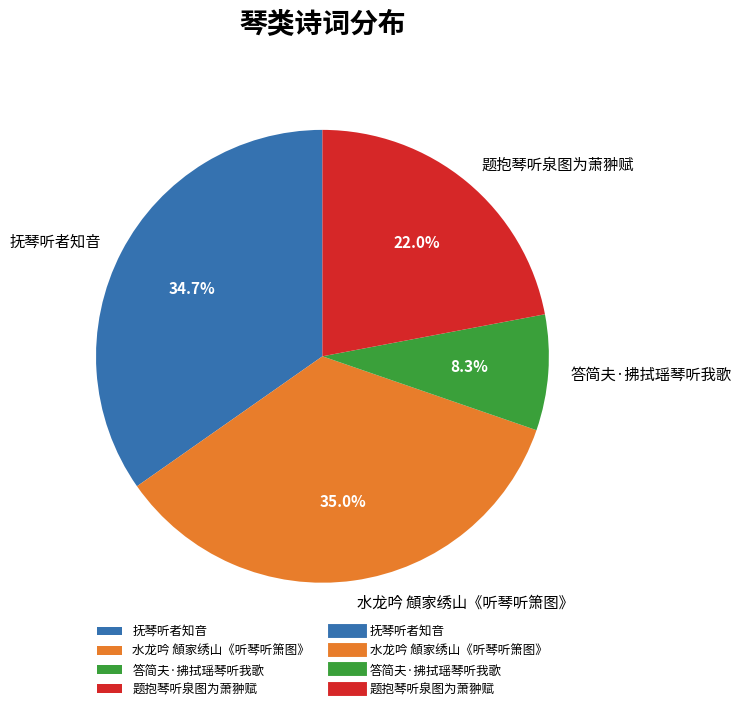

Is there a majority slice in this chart?

No